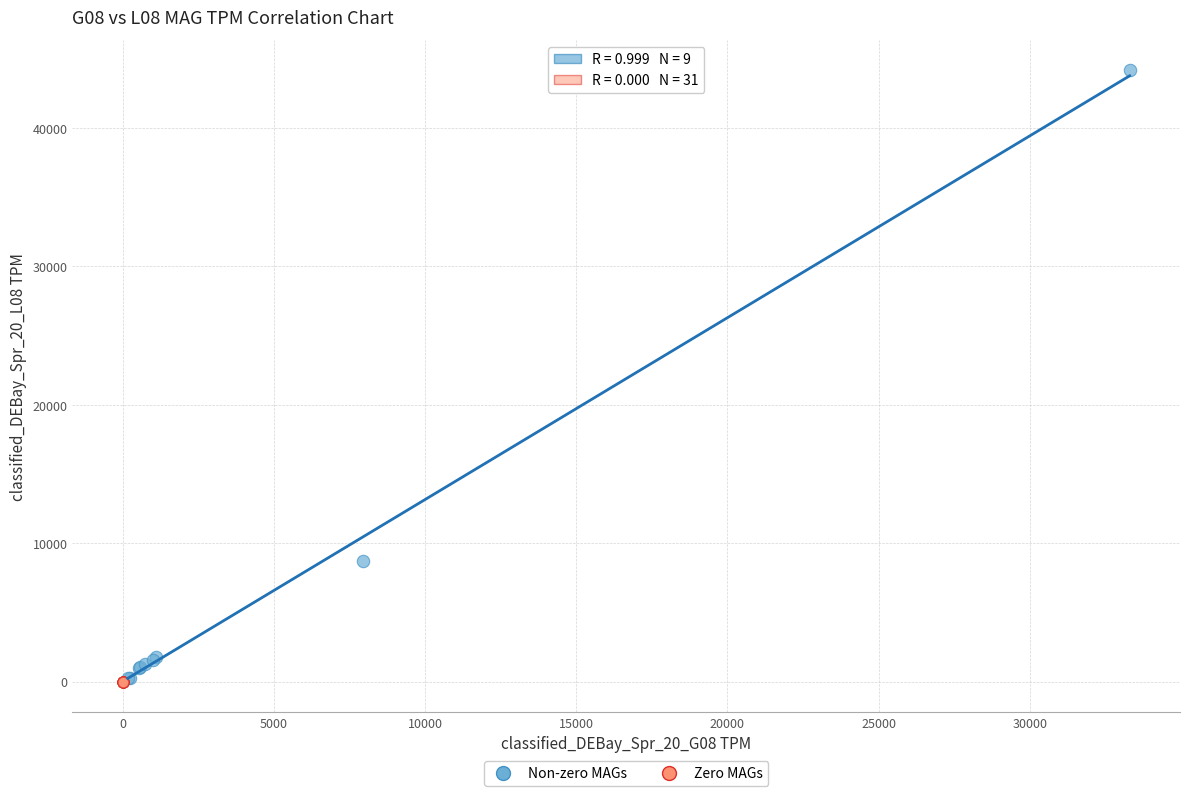

What are all the series names shown in the legend?

Non-zero MAGs, Zero MAGs